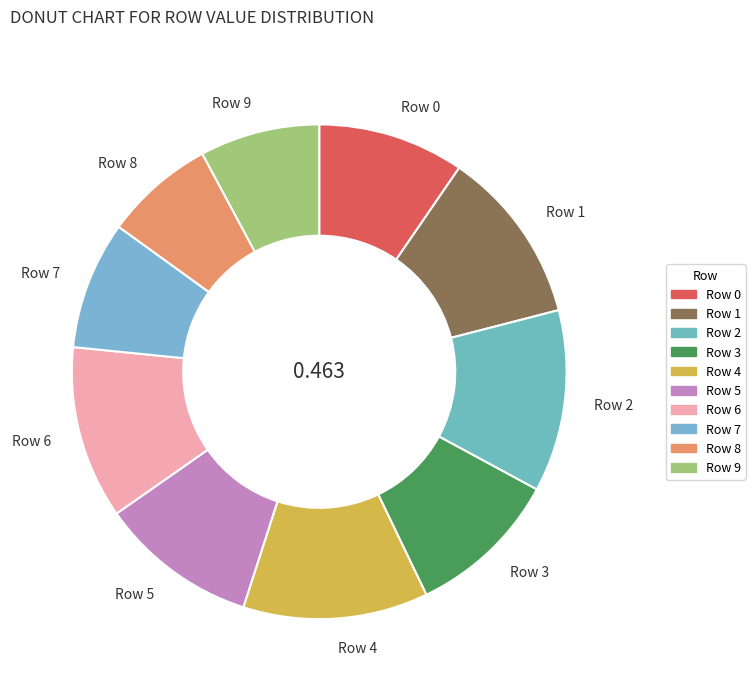

Do Row 8 and Row 9 together represent more than half of the pie?

No